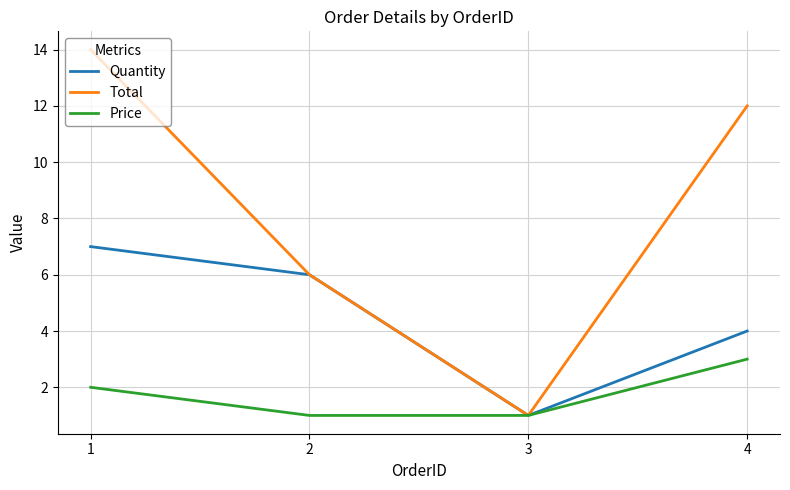

Which series has the largest total across all categories?

Total